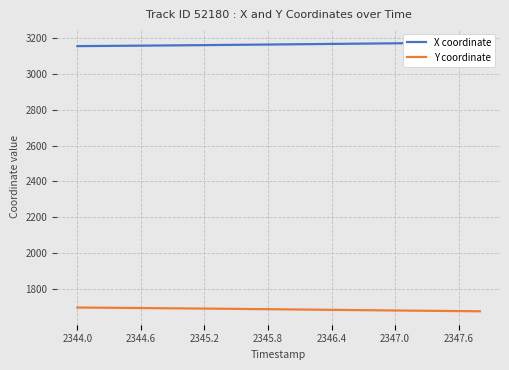

What is the minimum value for Y coordinate?

1677.2